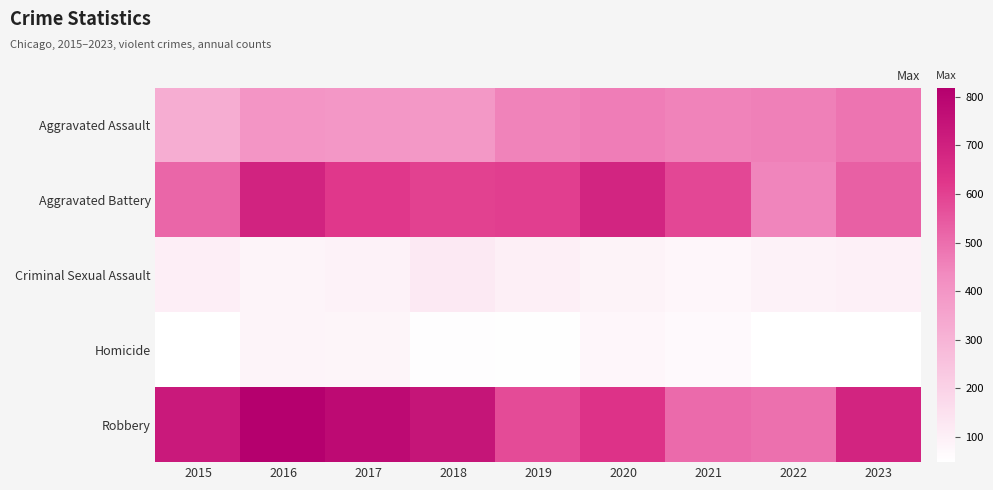

How many series are shown in this chart?

5